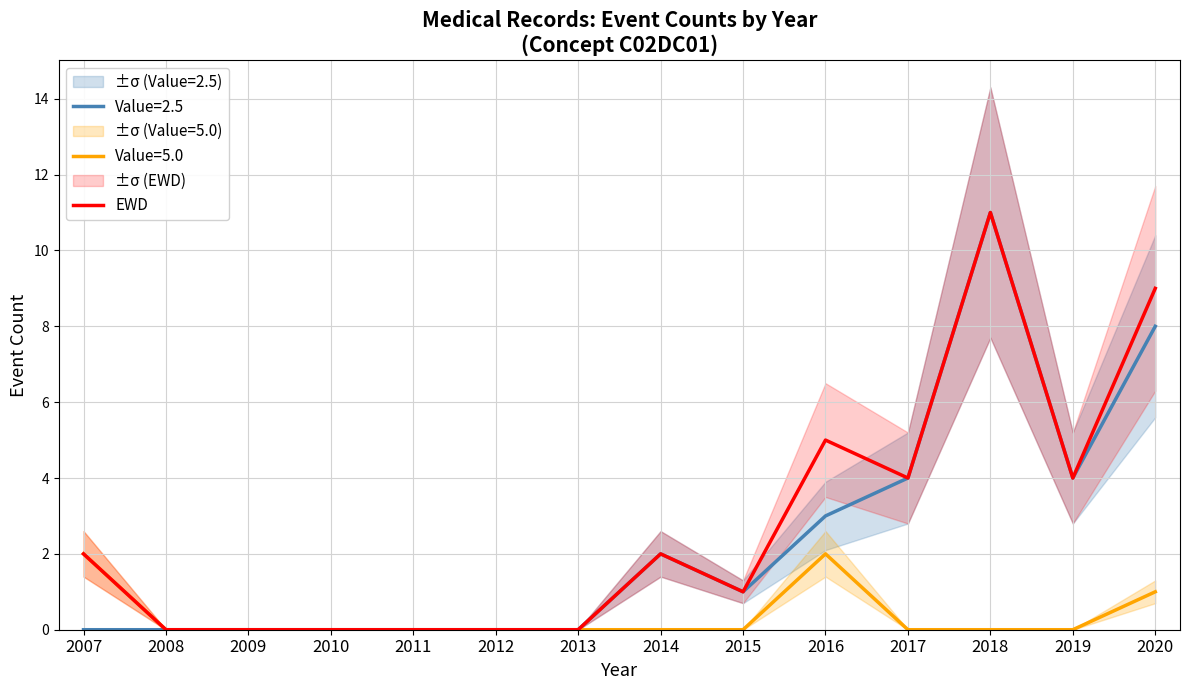

At which category does the chart reach its peak across all series?

2018